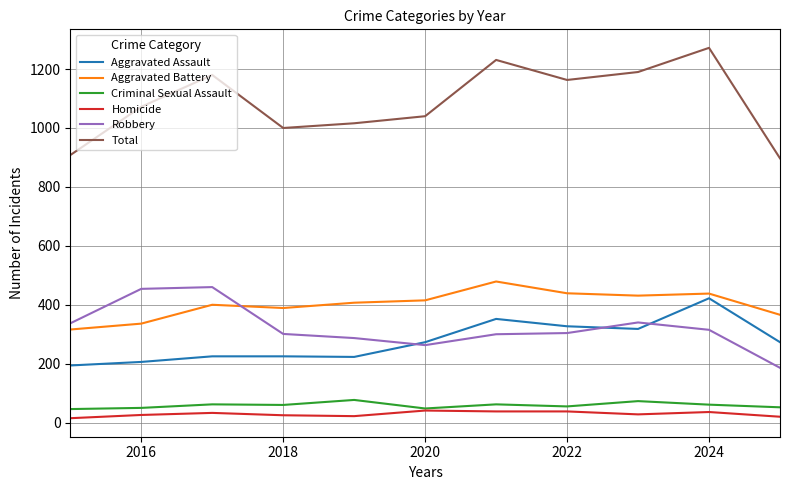

True or false: Aggravated Battery and Criminal Sexual Assault intersect in this chart.

False